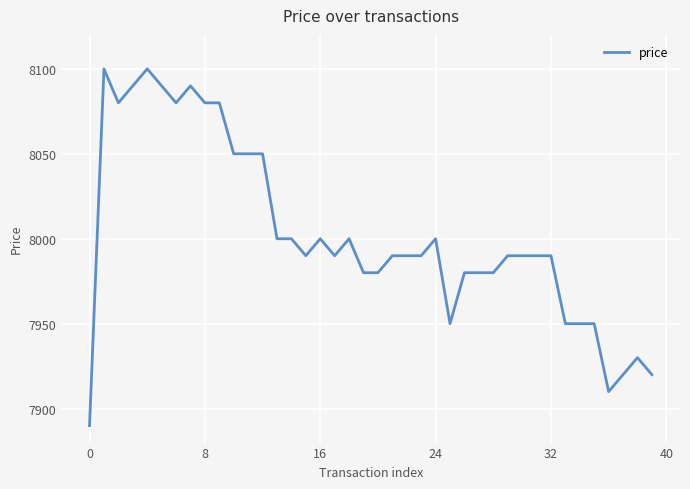

What is the difference between the maximum and minimum values?

210